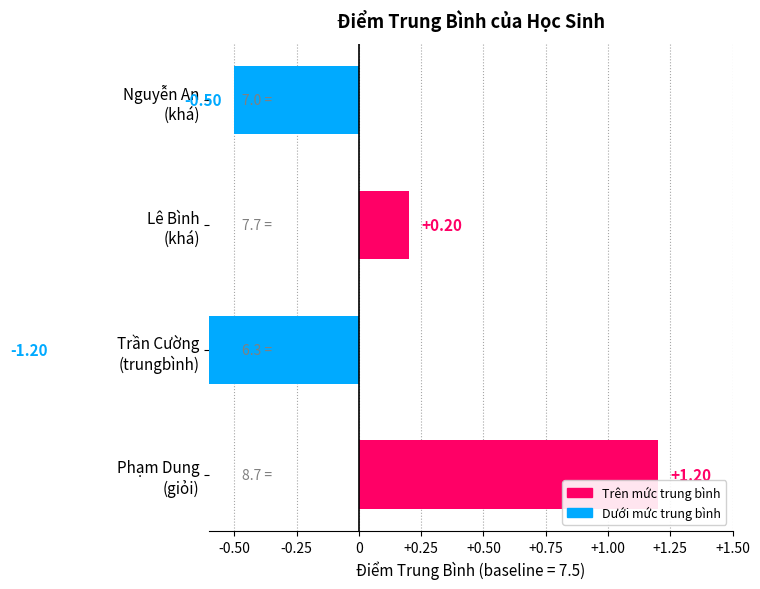

Reading left to right, list all the values displayed in this chart.

Nguyễn An
(khá)=-0.5	Lê Bình
(khá)=0.2	Trần Cường
(trungbình)=-1.2	Phạm Dung
(giỏi)=1.2